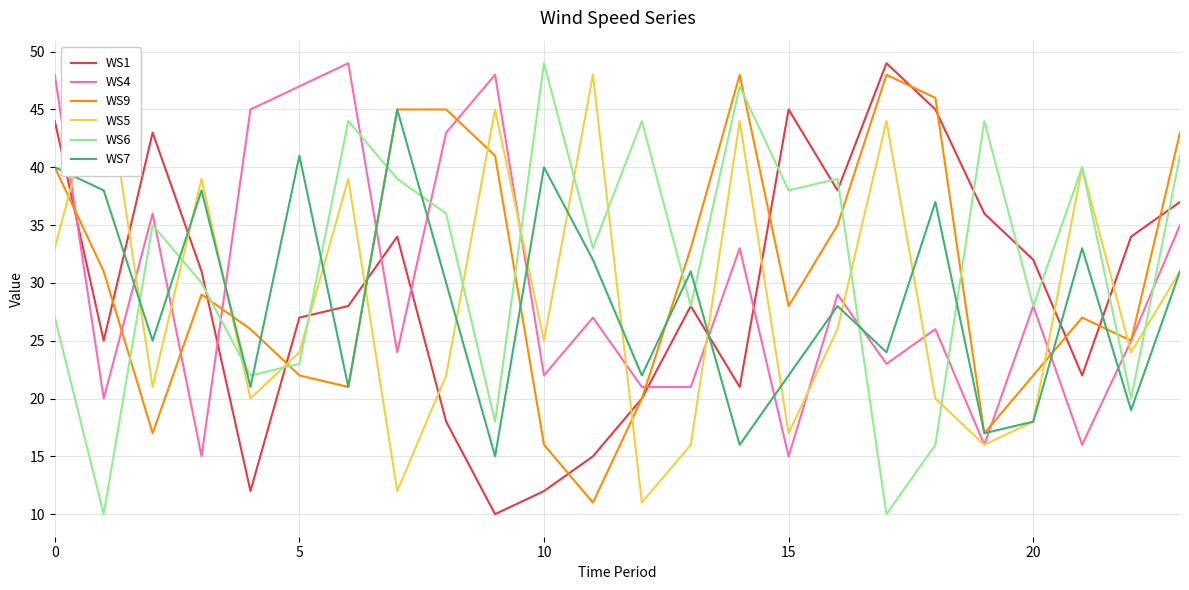

How many interior local peaks does the WS5 series have?

8